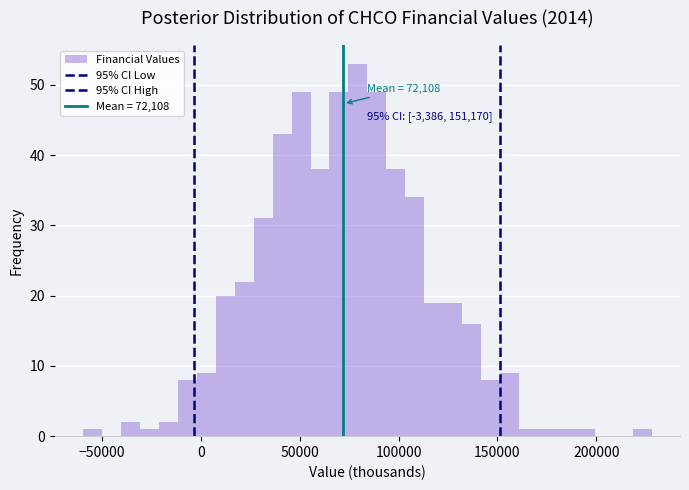

Read against the x-axis, roughly where is the centre of the tallest bar?

80000